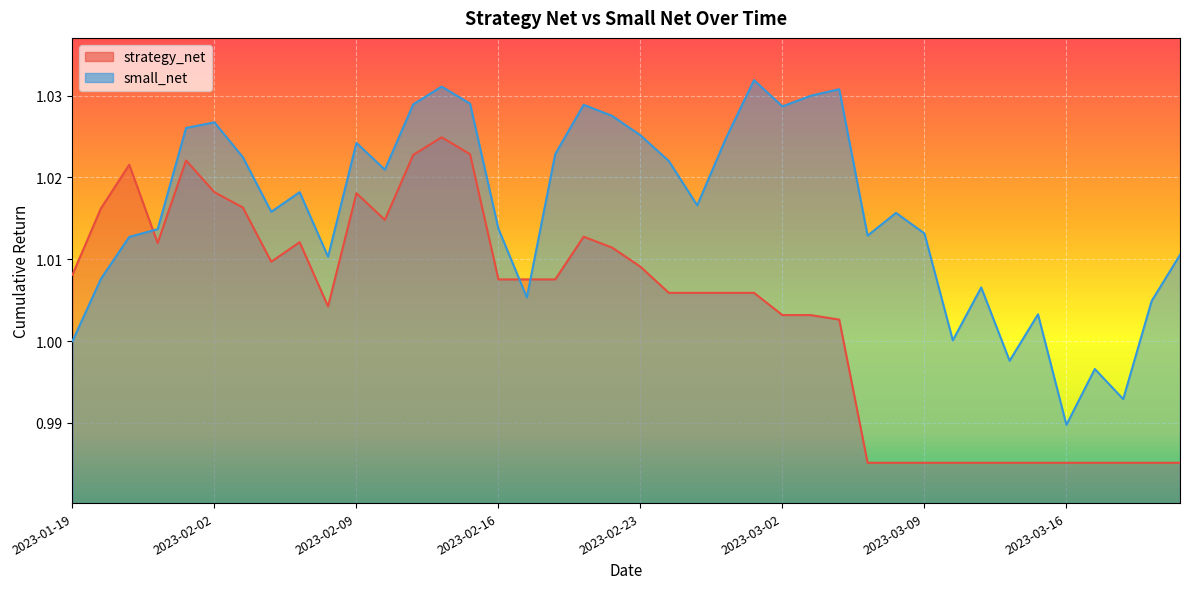

What is the value of the strategy_net point at the 34th from the left?

1.0